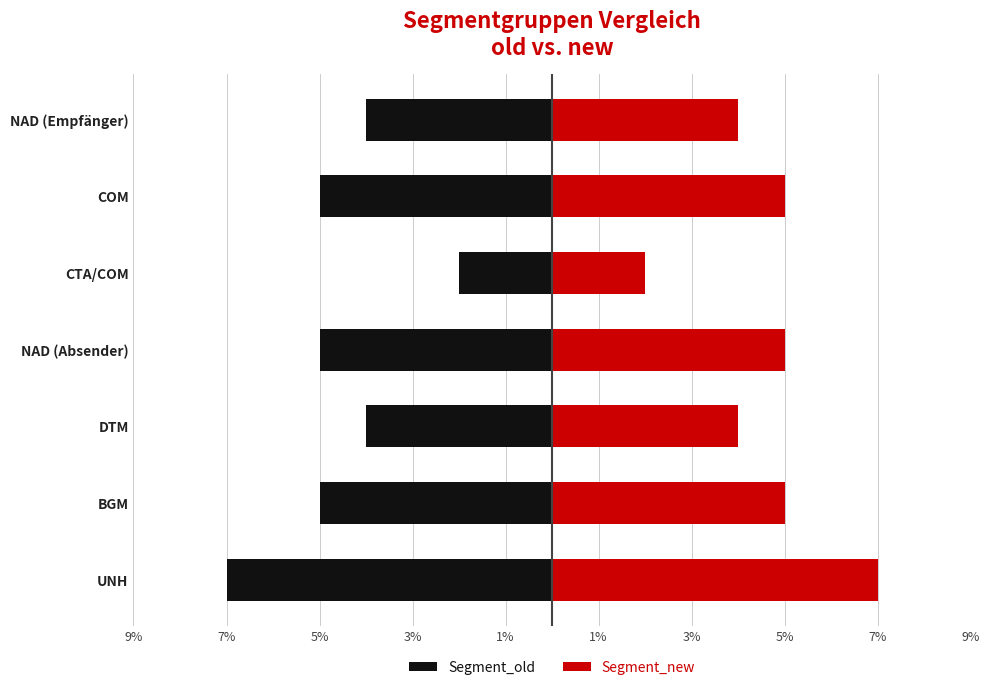

How many distinct data groups are displayed?

2